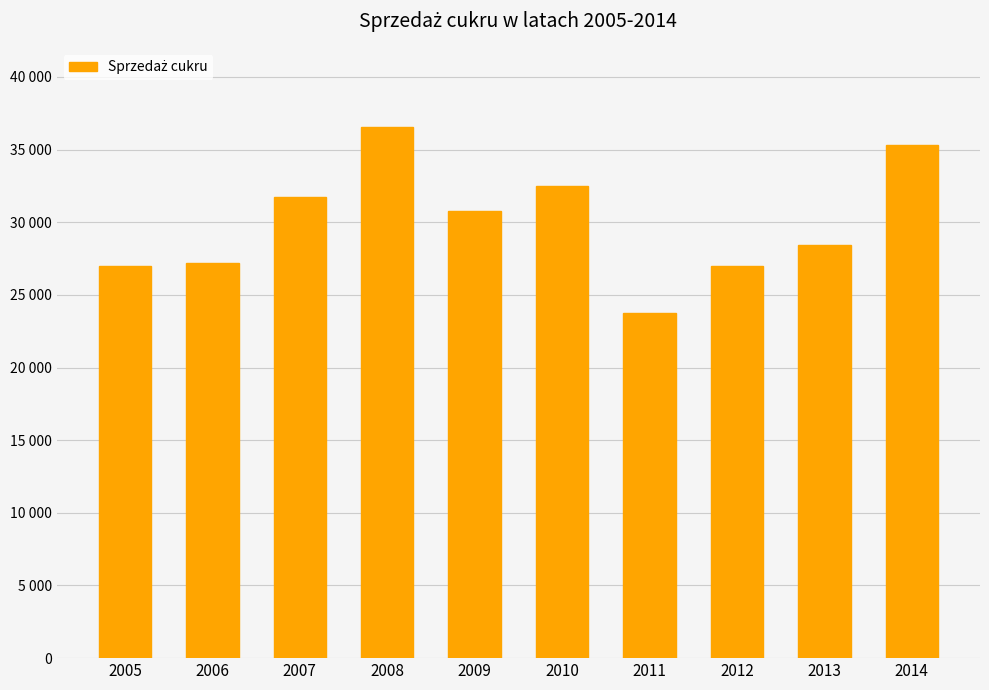

Are the bars horizontal?

No